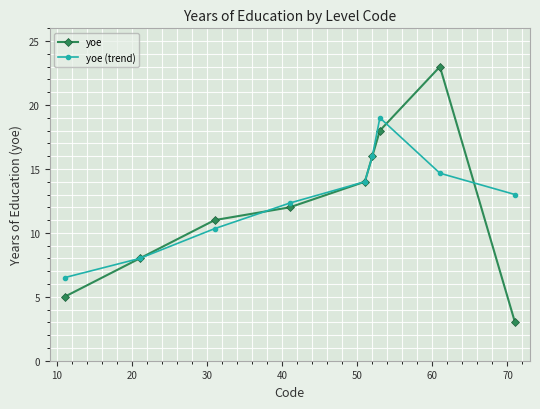

What is the smallest value displayed?

3.0